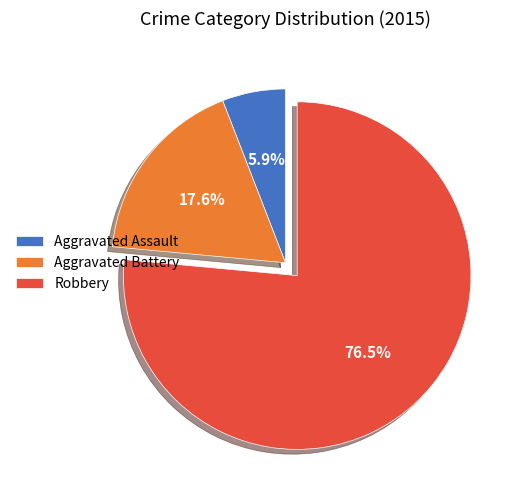

Which has a higher value, Aggravated Battery or Aggravated Assault?

Aggravated Battery